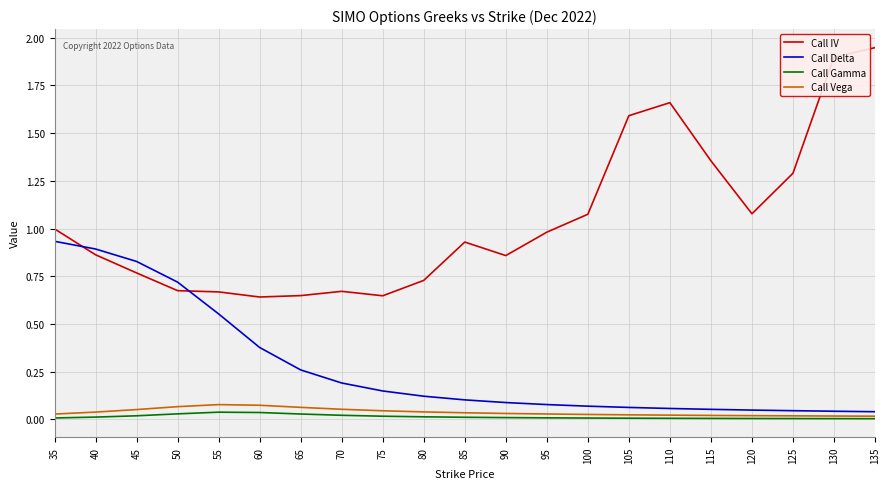

At which label does Call IV reach its peak?

135